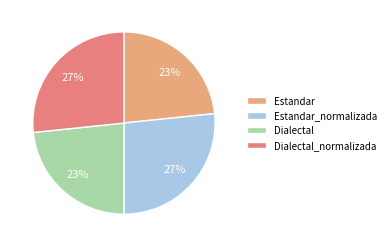

Is there any slice that represents more than half of the pie?

No